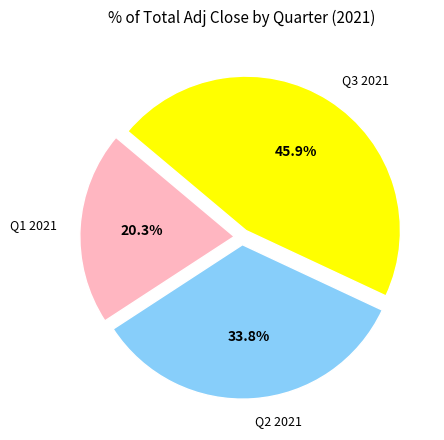

Is there a majority slice in this chart?

No